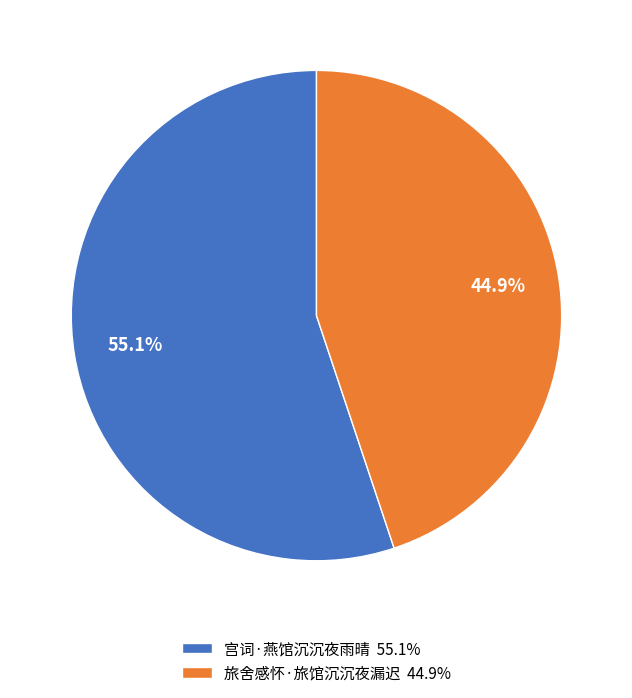

How many segments does this pie chart have?

2